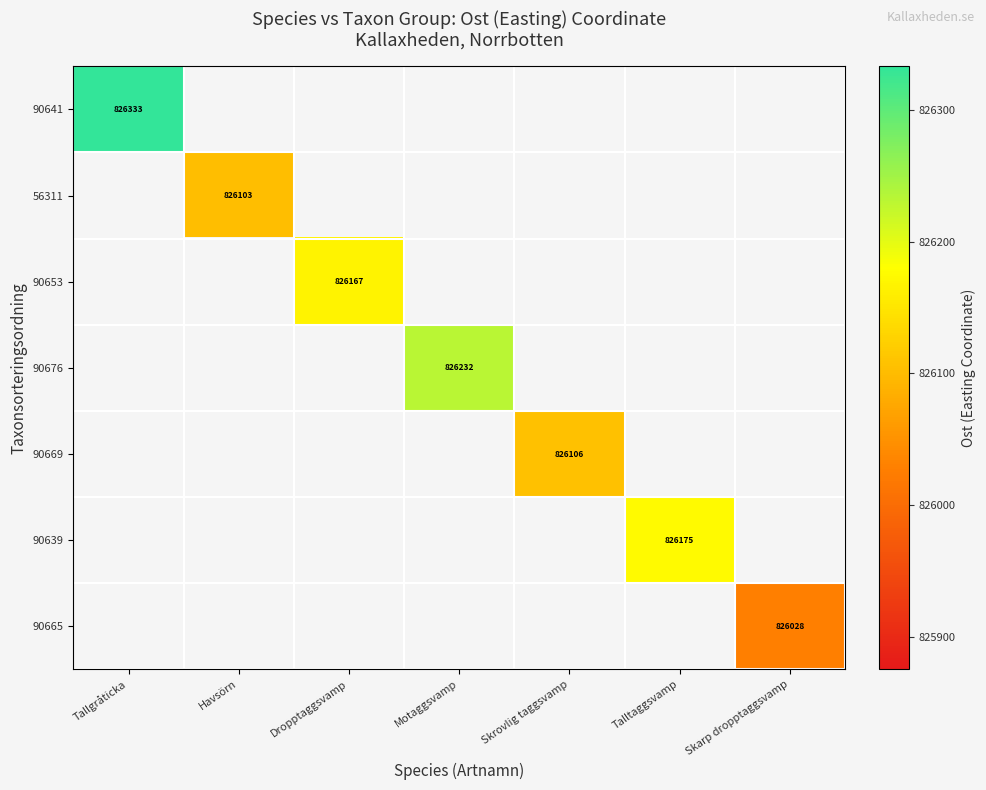

True or false: 56311 has a value of 826103 at Havsörn.

True